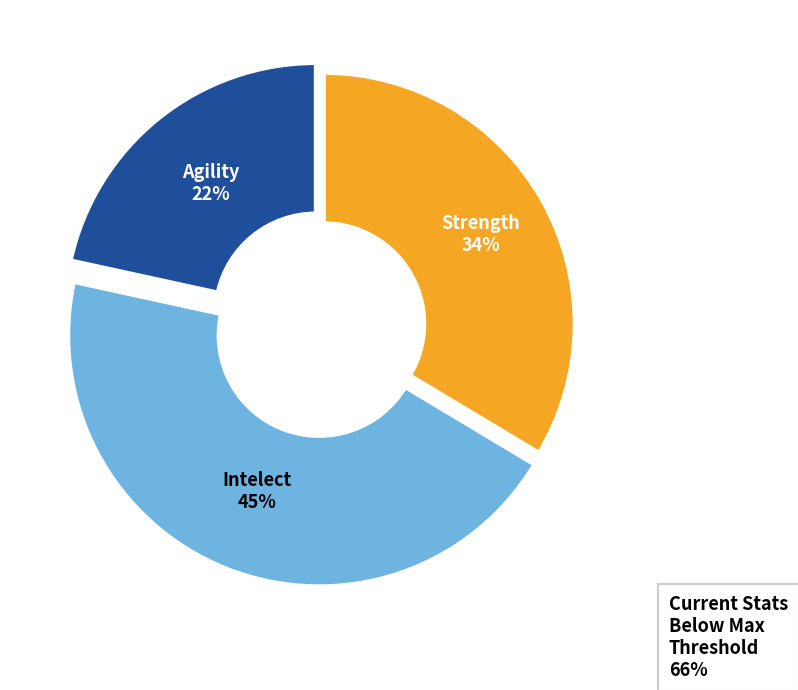

To the nearest percent, what is the difference between the largest and smallest slice percentages?

23%